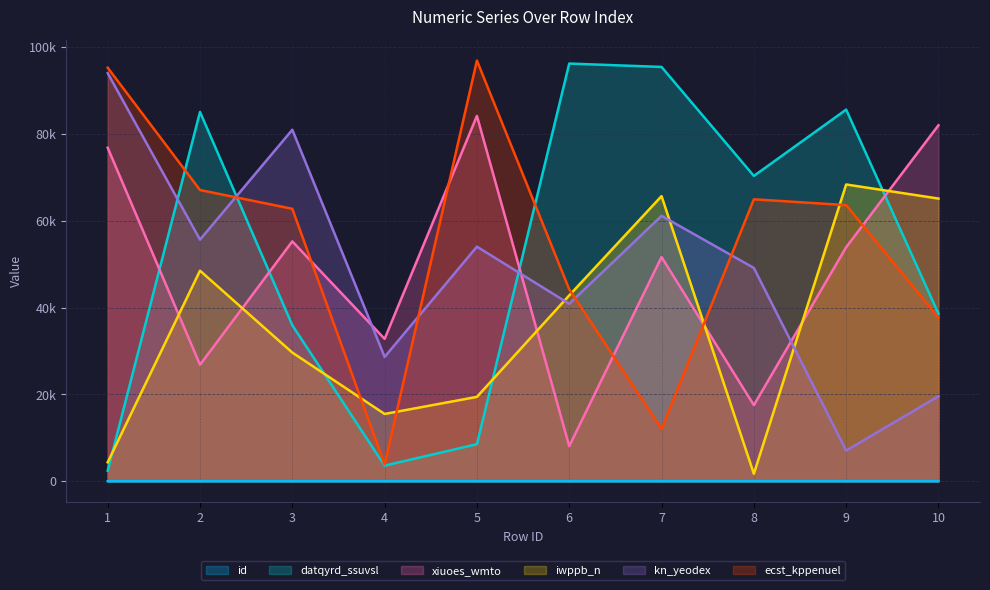

What is the difference between the second highest and second lowest values in the datqyrd_ssuvsl series?

91892